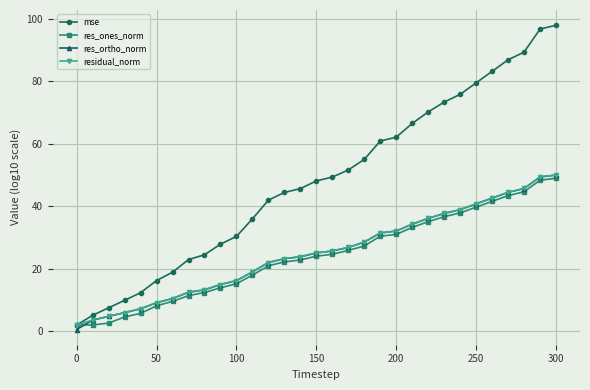

What is the value of the res_ortho_norm point at the 26th from the left?

40.8